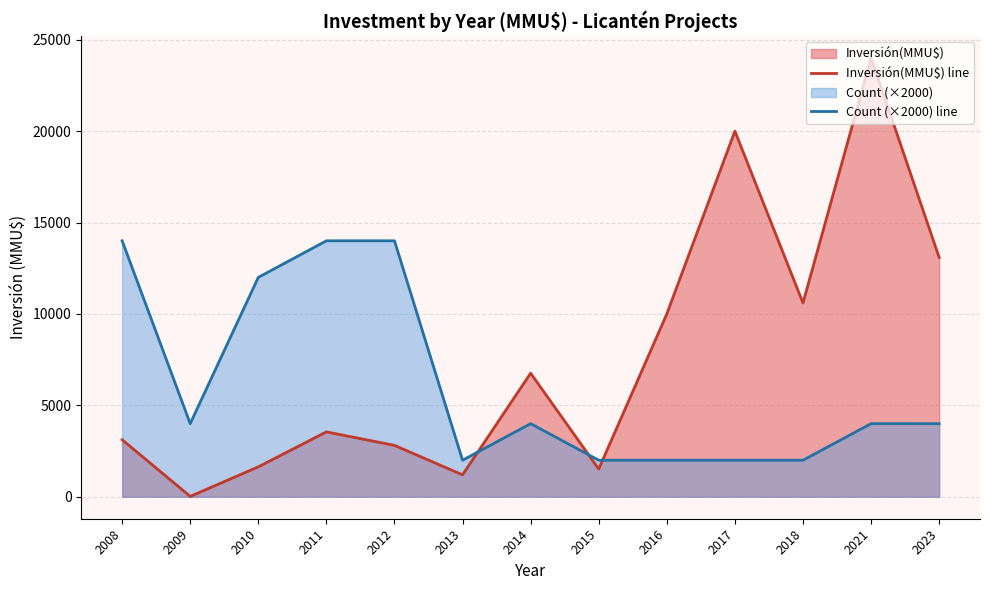

Between 2013 and 2017, which series saw the biggest shift?

Inversión(MMU$) line